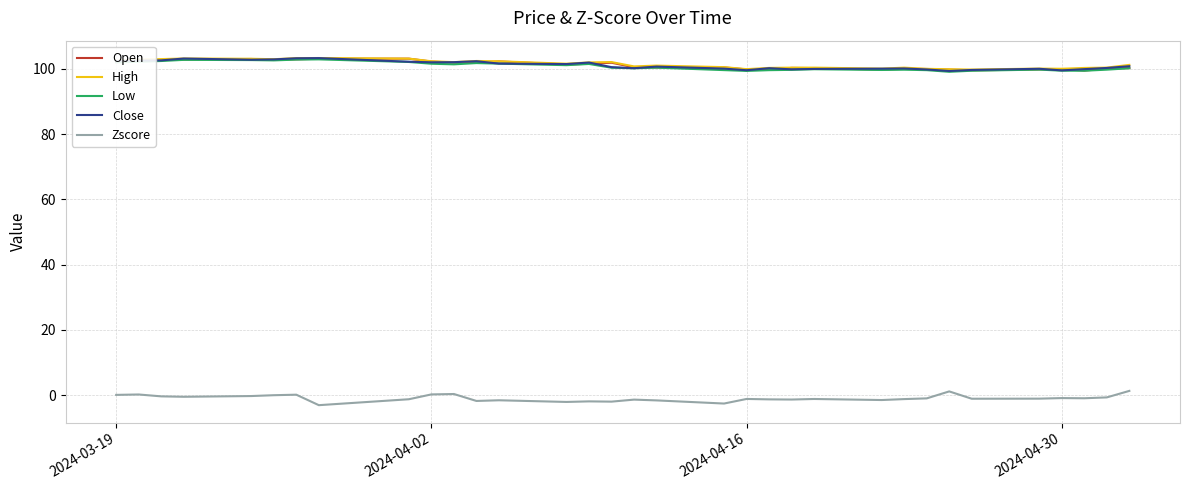

True or false: Low and Zscore cross at least once.

False